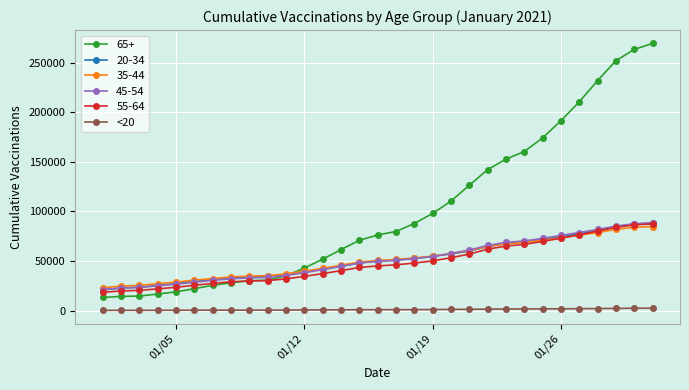

True or false: 35-44 and <20 intersect in this chart.

False